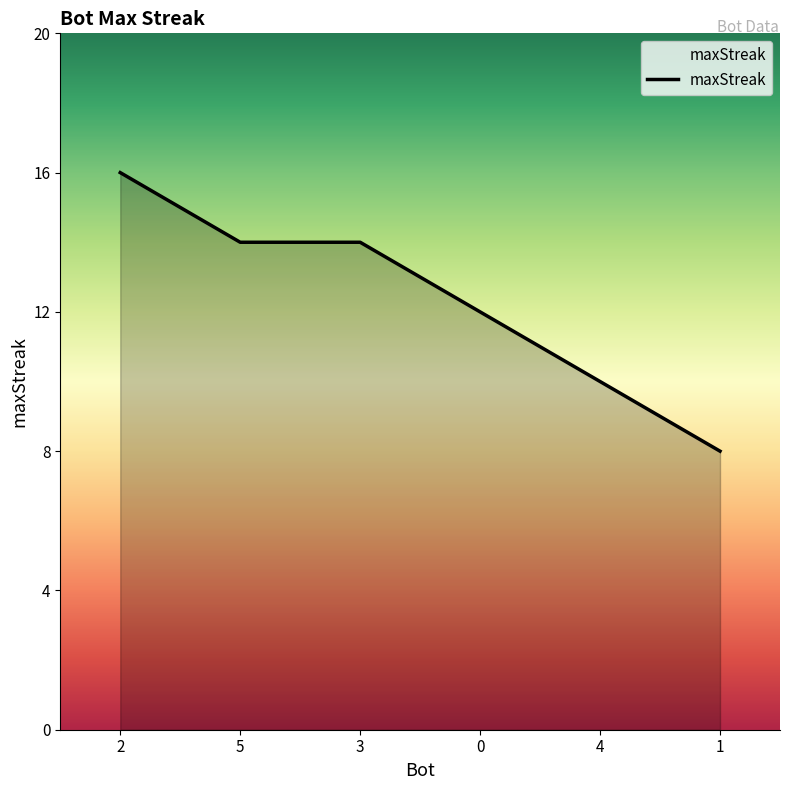

What is the change in value from 3 to 1?

-6